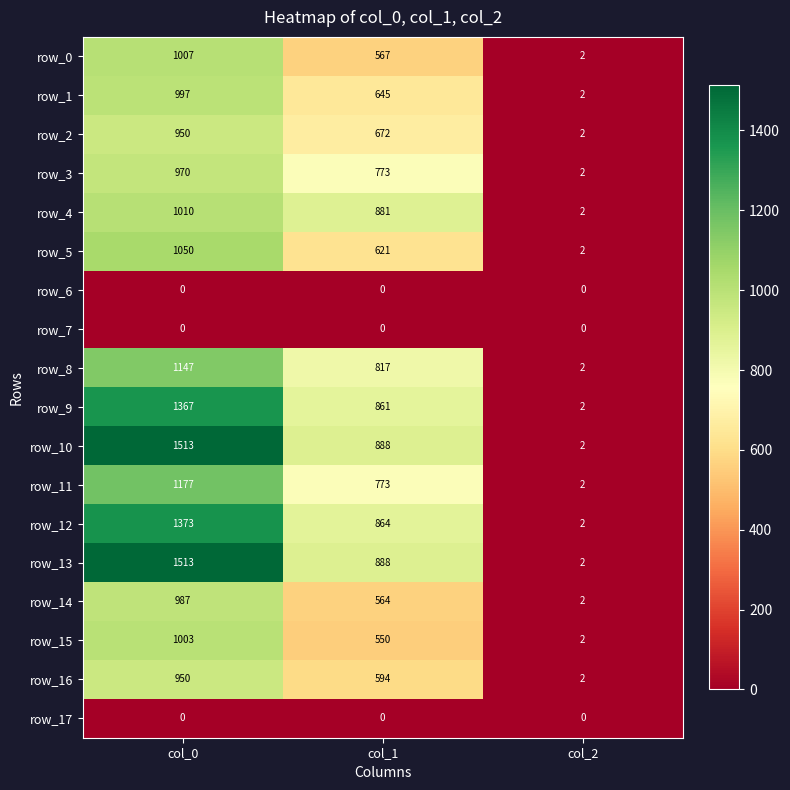

What is the highest value of the row_13 series?

1513